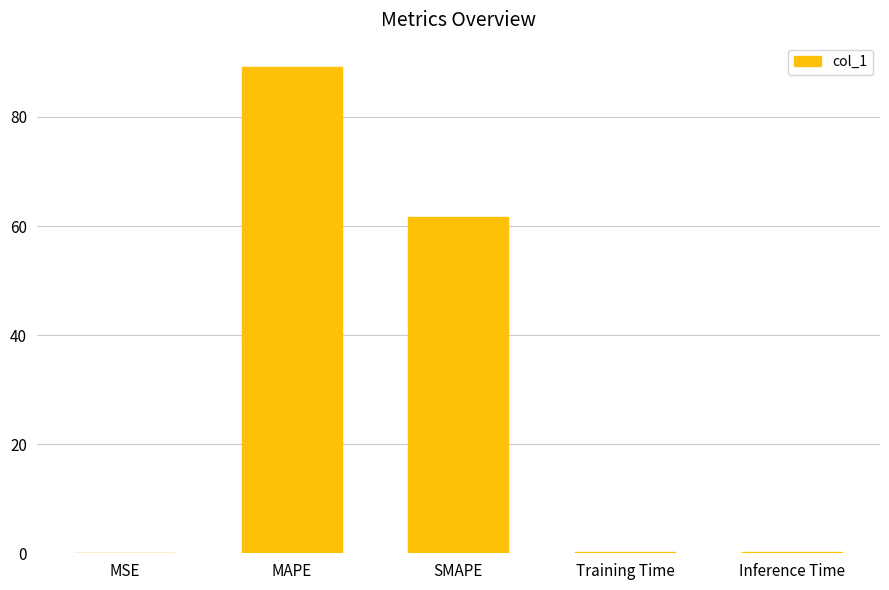

Which has a higher value, MAPE or MSE?

MAPE